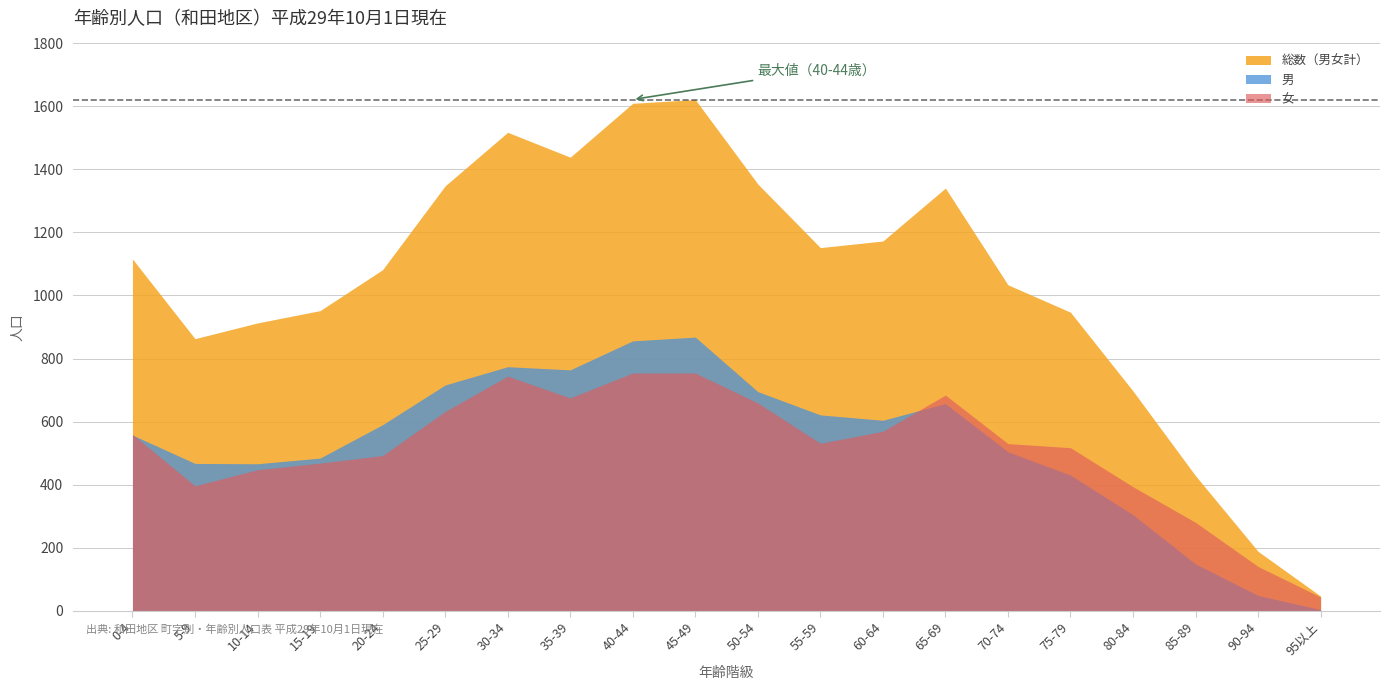

True or false: 総数（男女計） has a value of 697 at 80-84.

True